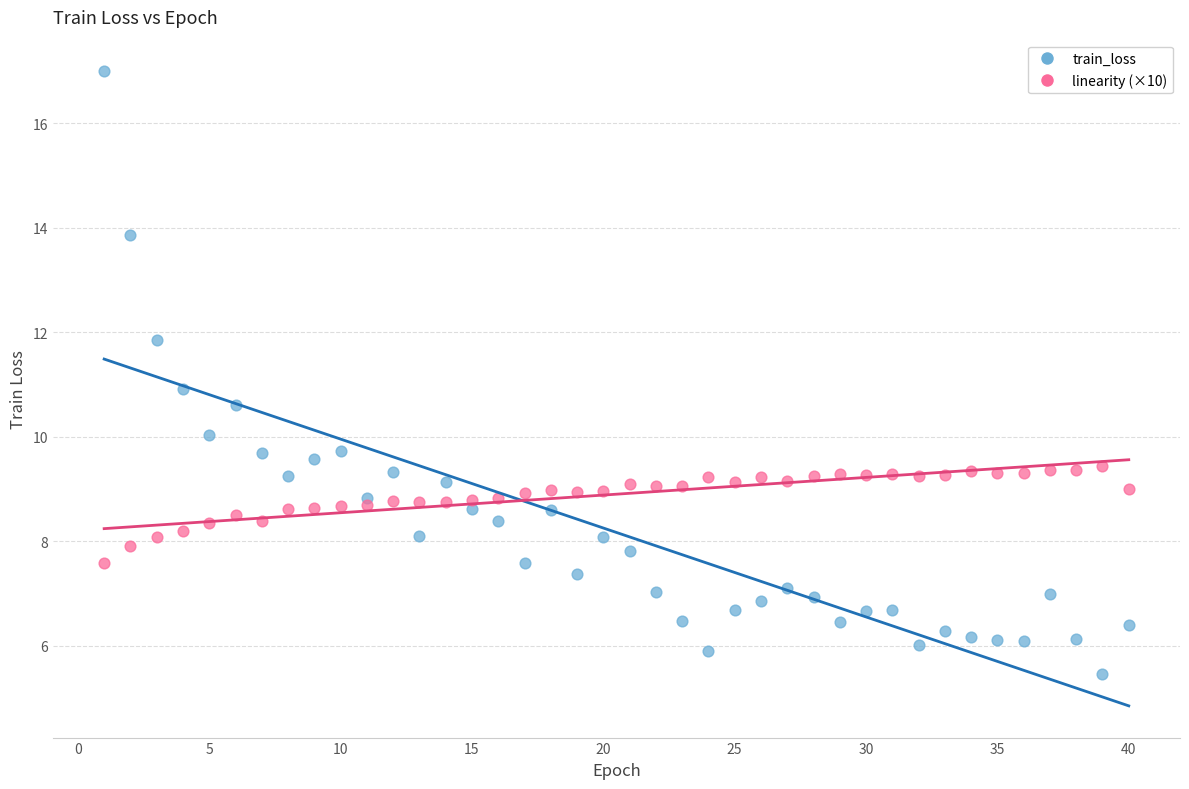

Which series reaches the minimum Y coordinate?

train_loss